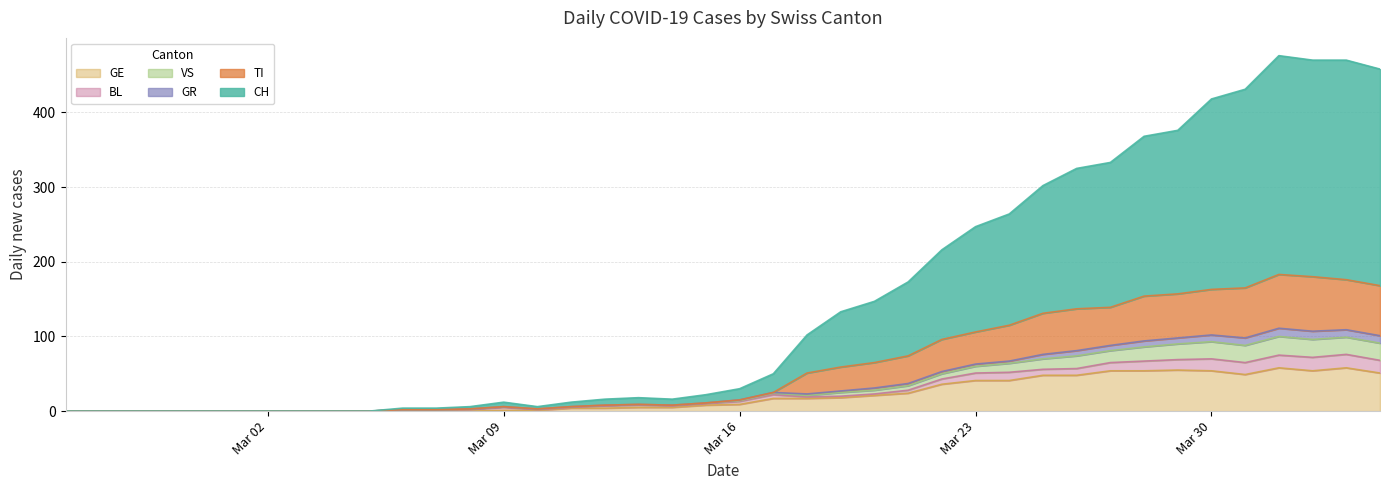

How many data points in TI are above 15?

19